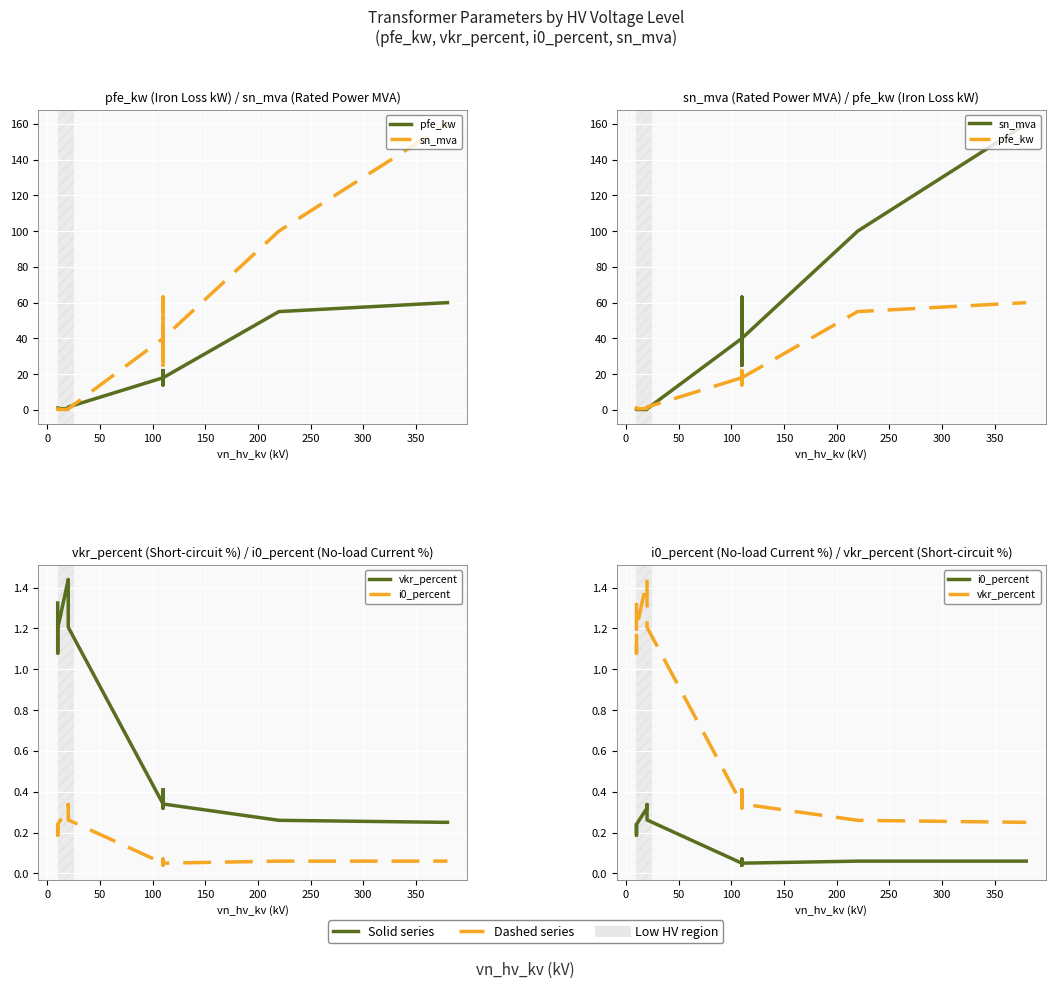

What are all the series names shown in the legend?

pfe_kw, sn_mva, vkr_percent, i0_percent